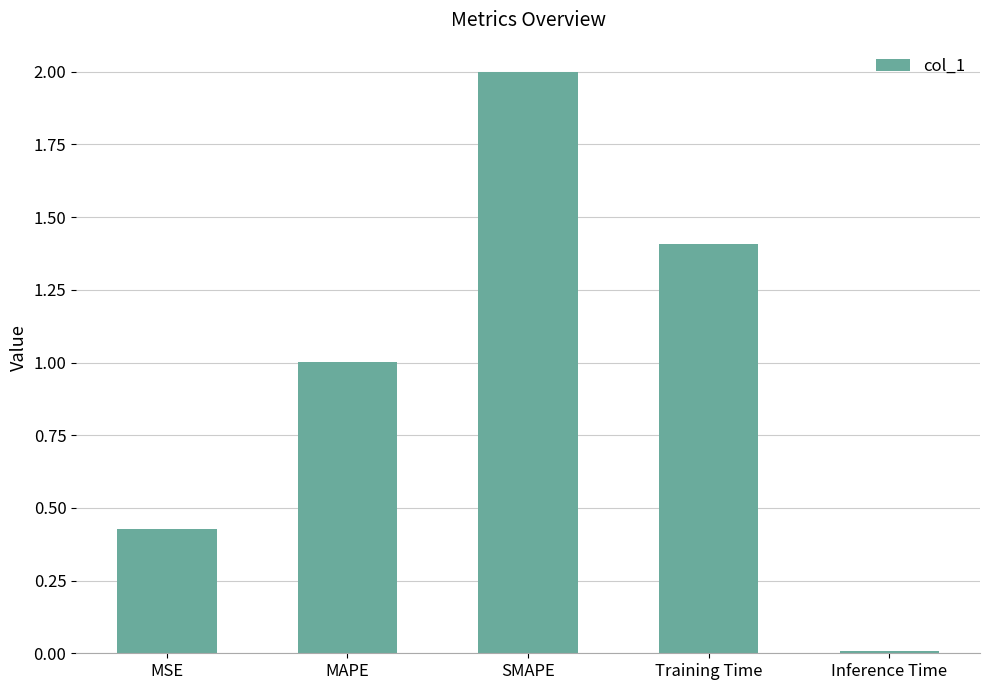

How many data points are less than 1?

2